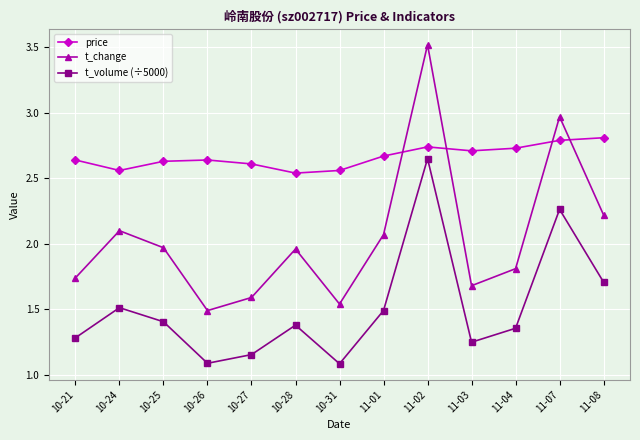

Count the number of categories in the chart.

13